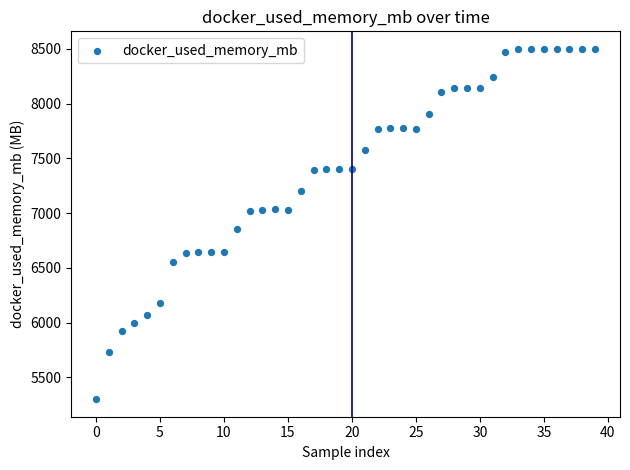

What Y value in the scatter plot is closest to 6900?

6857.4